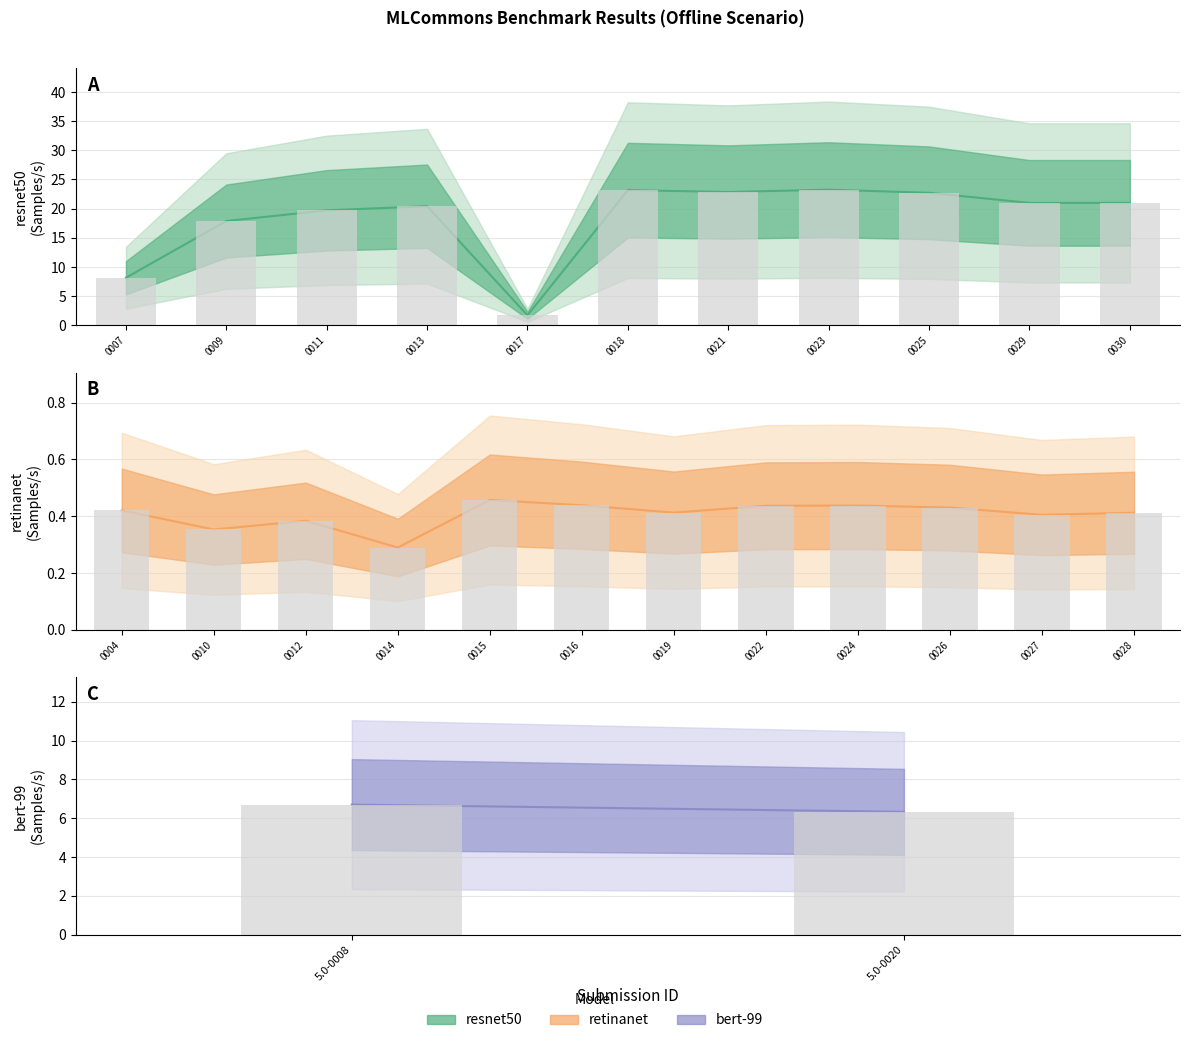

What is the sum of the resnet50 (Samples/s) values at 5.0-0011 and 5.0-0029?

40.7